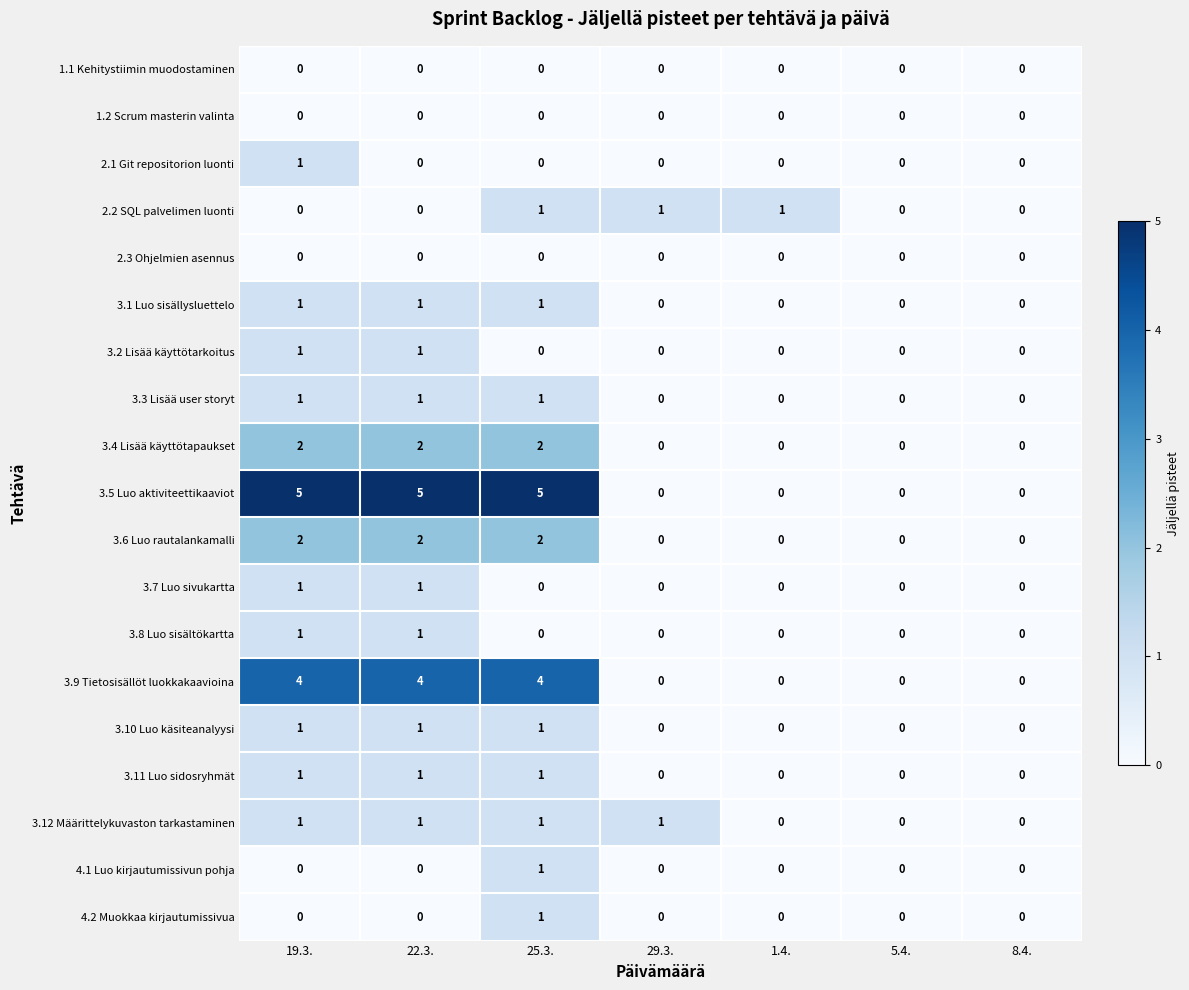

Count the 3.9 Tietosisällöt luokkakaavioina values in the range 0 to 4.

7